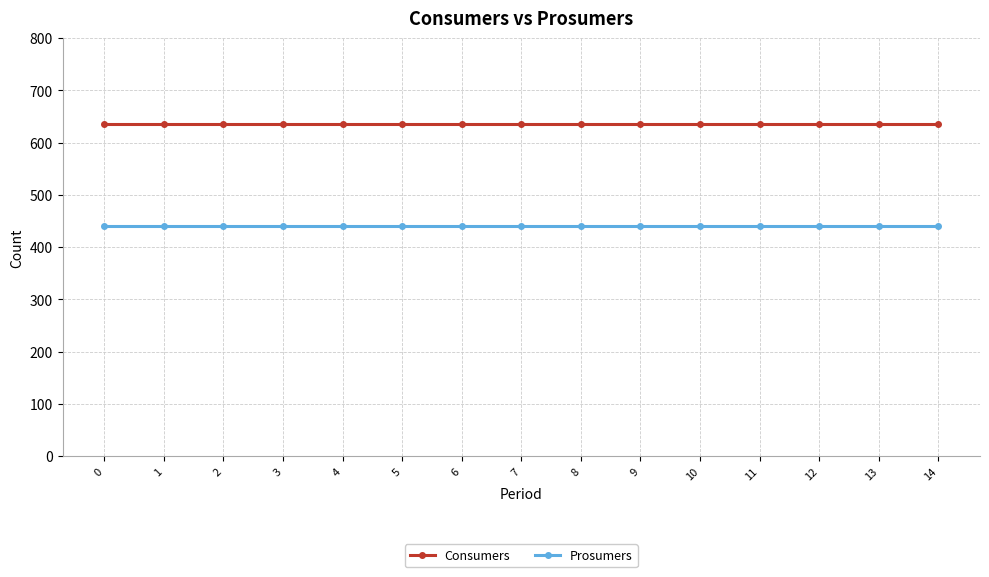

What is the smallest value displayed?

440